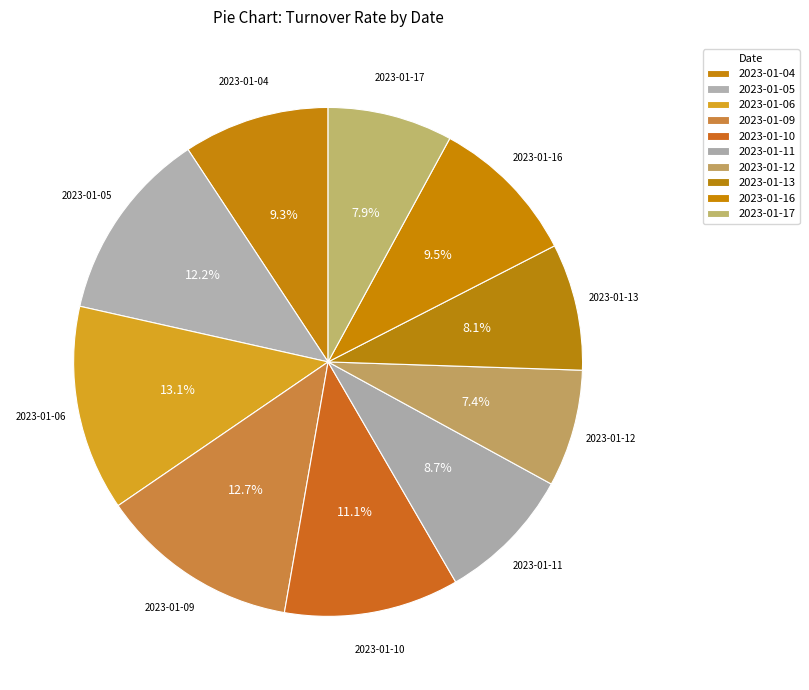

To the nearest percent, what is the difference between the largest and smallest slice percentages?

6%